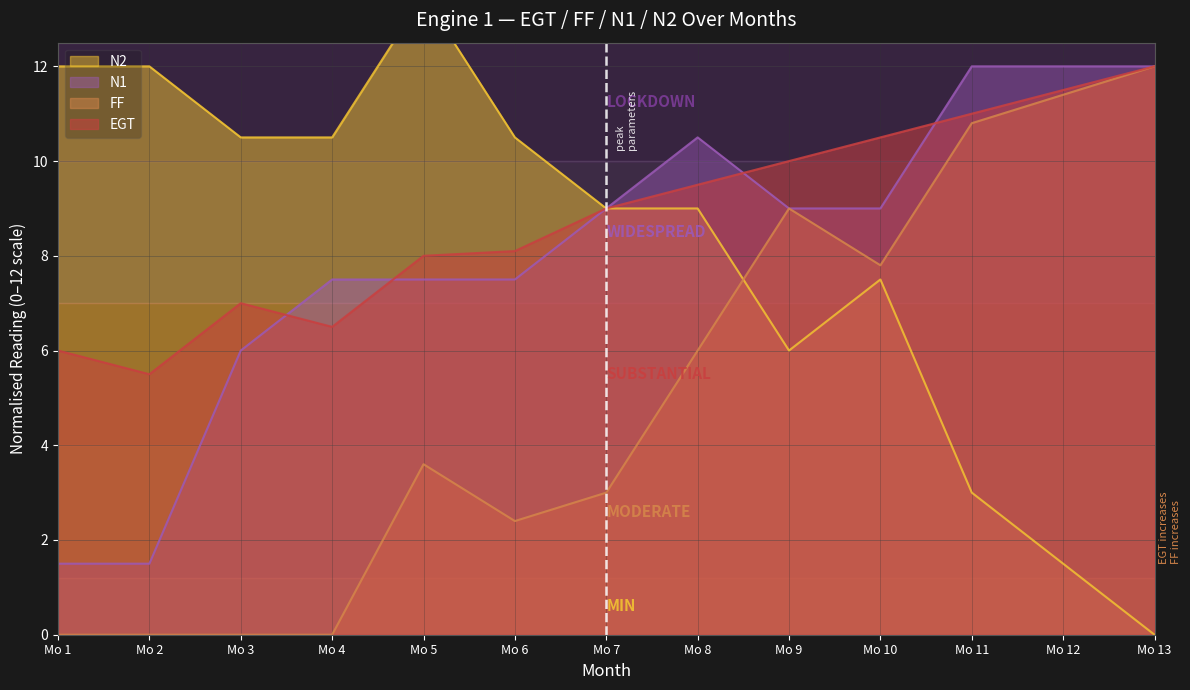

Is the value of N1 at Mo 8 greater than the value of EGT at Mo 13?

No